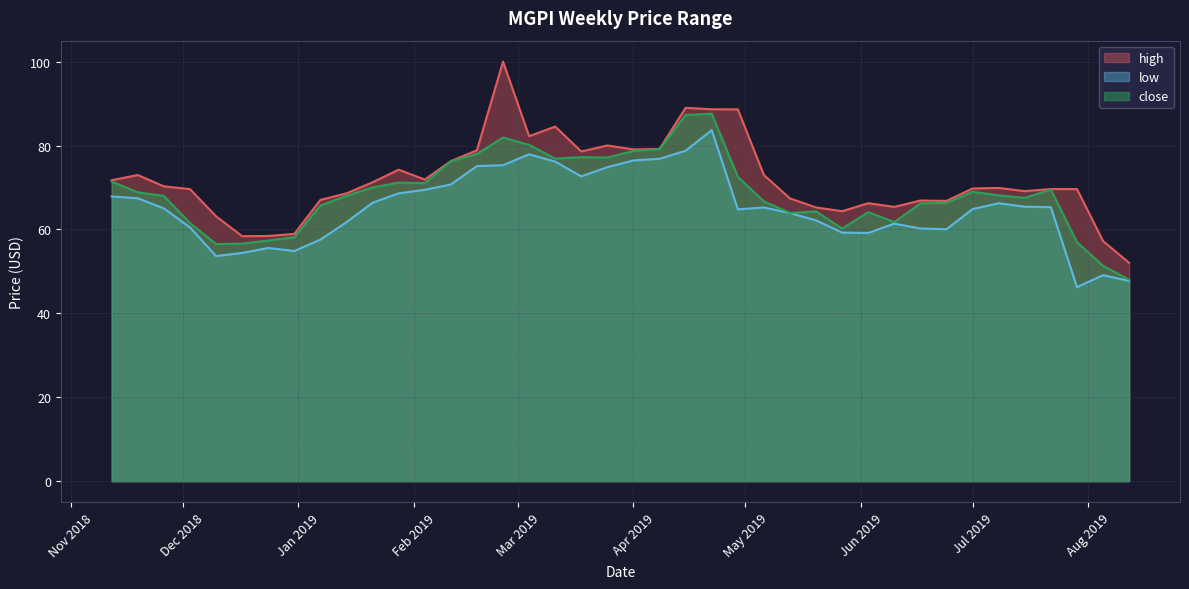

Rank the series by their maximum value, from highest to lowest.

high, close, low